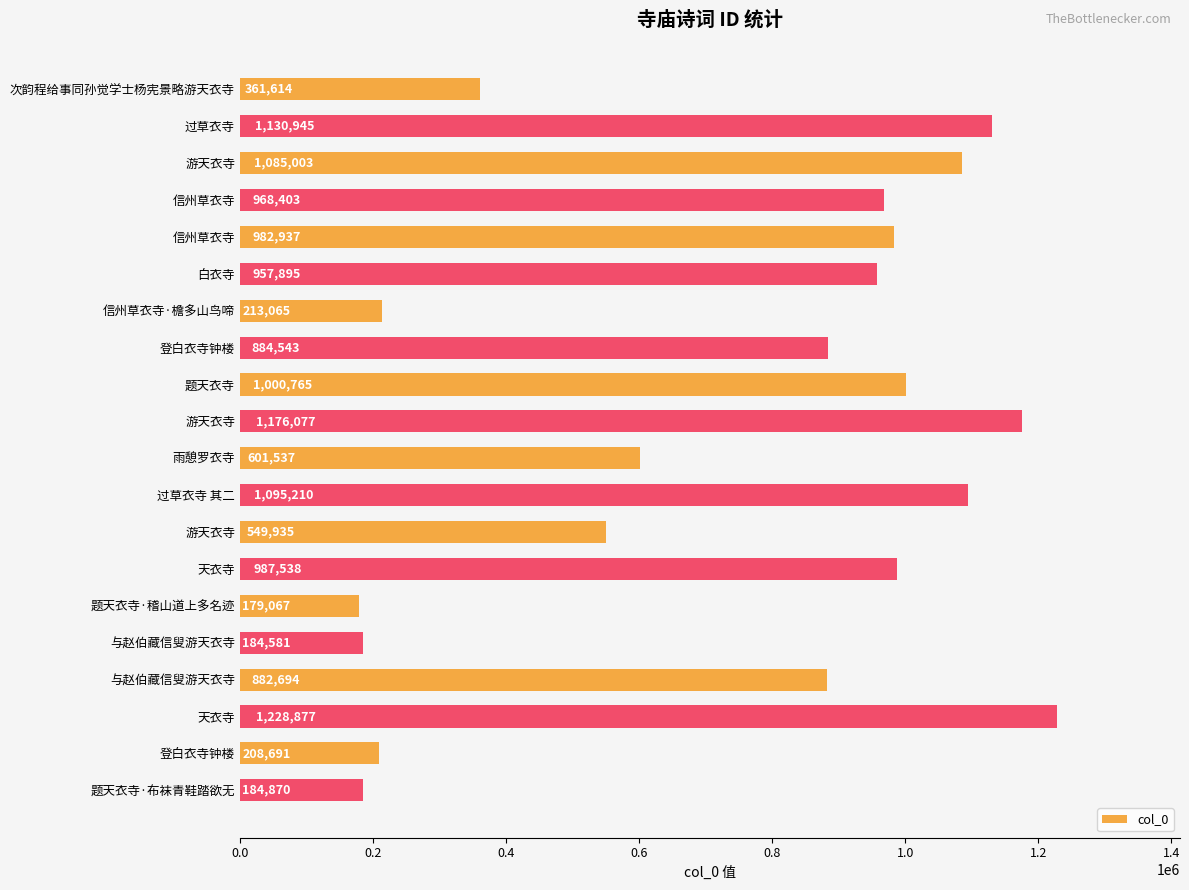

What is the minimum value shown in the chart?

179067